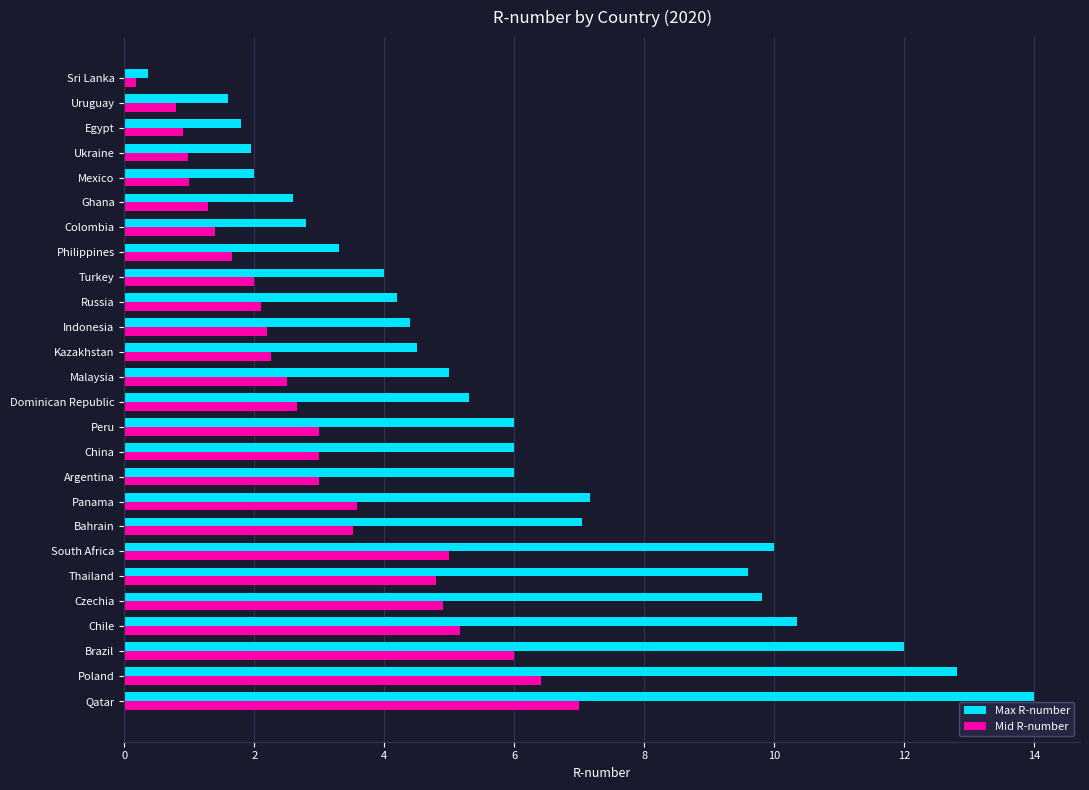

Which category has the lowest value in the Mid R-number series?

Sri Lanka